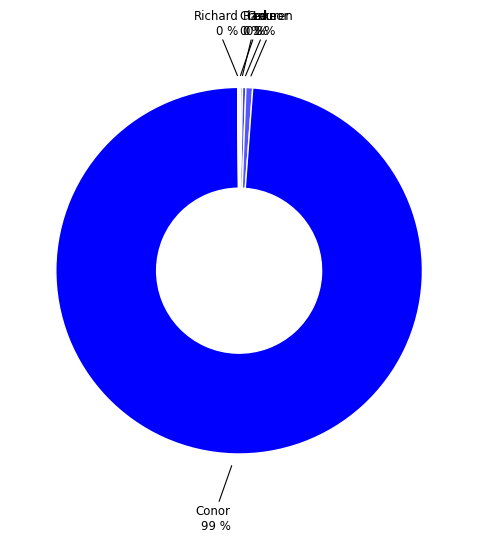

How many segments does this pie chart have?

9